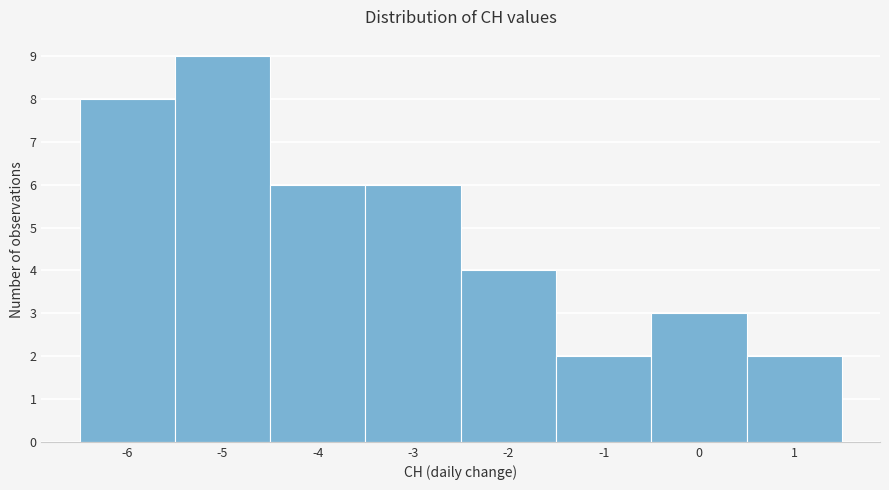

Reading left to right, transcribe this chart: for each bar, give the range it covers on the x-axis and its height. The values are not printed on the chart, so give them approximately, as read against the axis.

-6.5 to -5.5: 8
-5.5 to -4.5: 9
-4.5 to -3.5: 6
-3.5 to -2.5: 6
-2.5 to -1.5: 4
-1.5 to -0.5: 2
-0.5 to 0.5: 3
0.5 to 1.5: 2